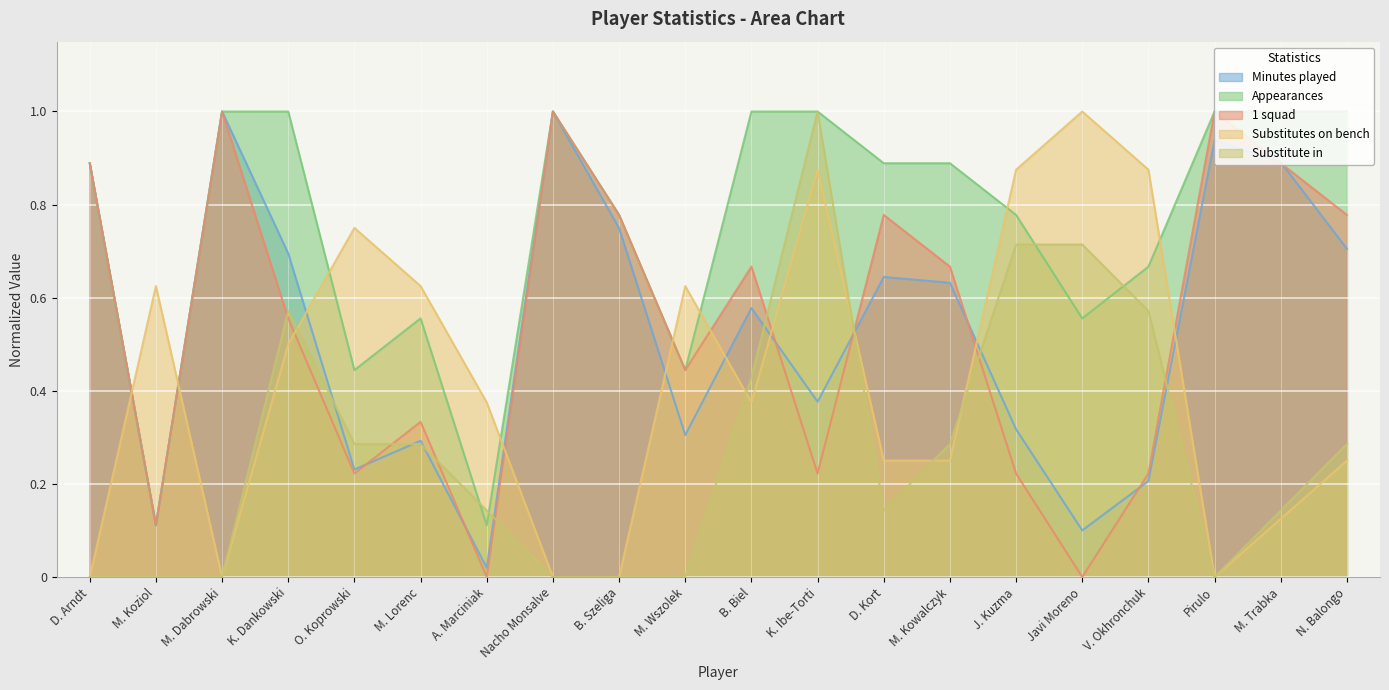

How many interior local valleys does the Substitute in series have?

2